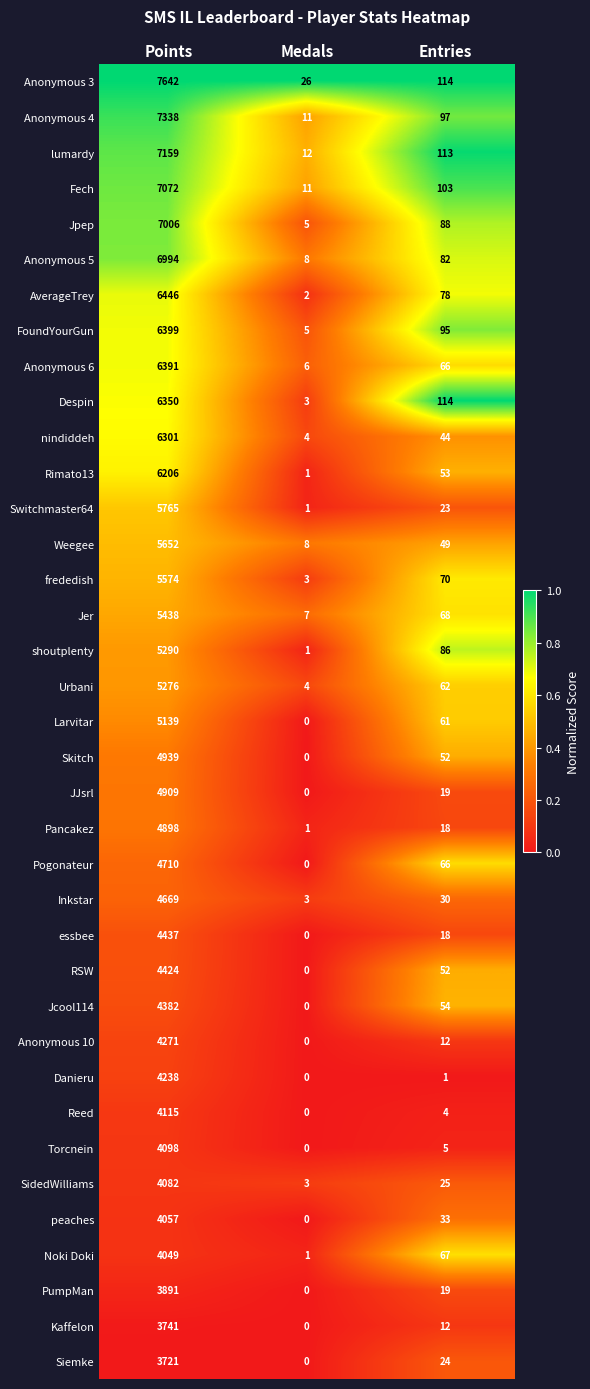

True or false: Anonymous 3 has a value of 7642 at Points.

True